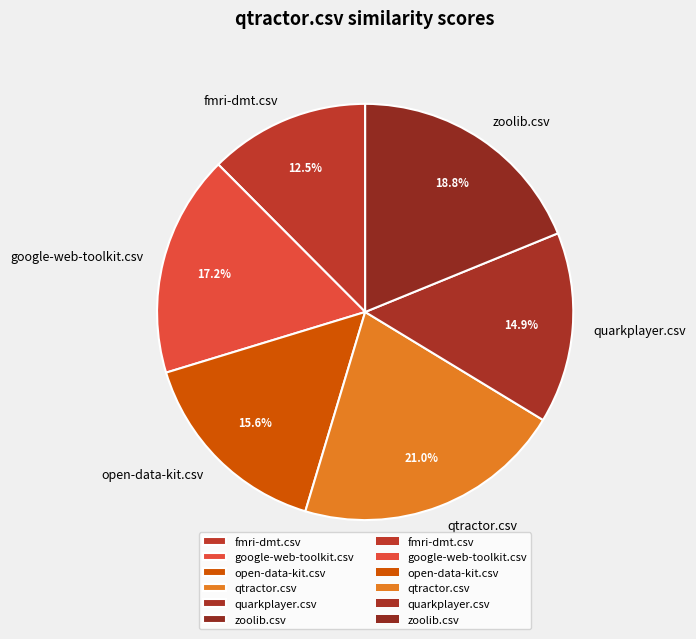

How many slices are in this pie chart?

6